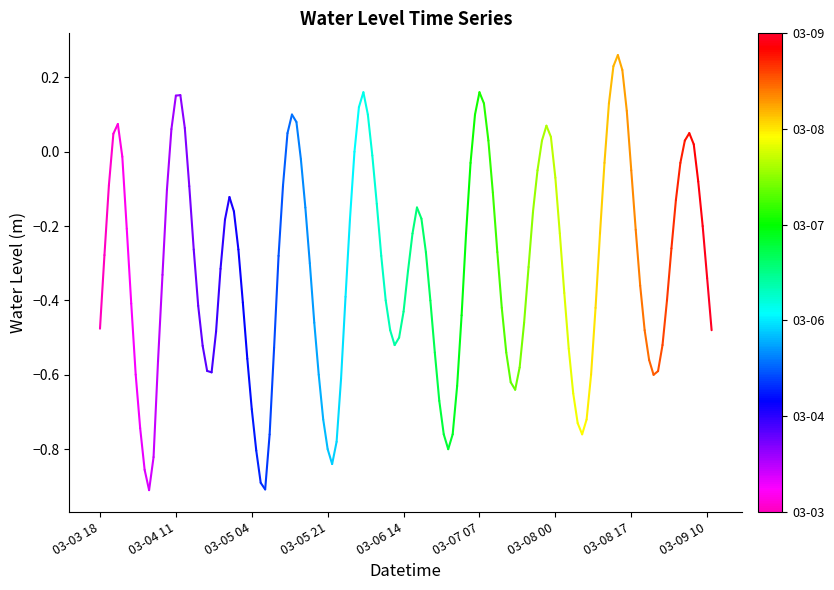

Between 03-03 18 and 03-04 11, which is larger?

03-04 11